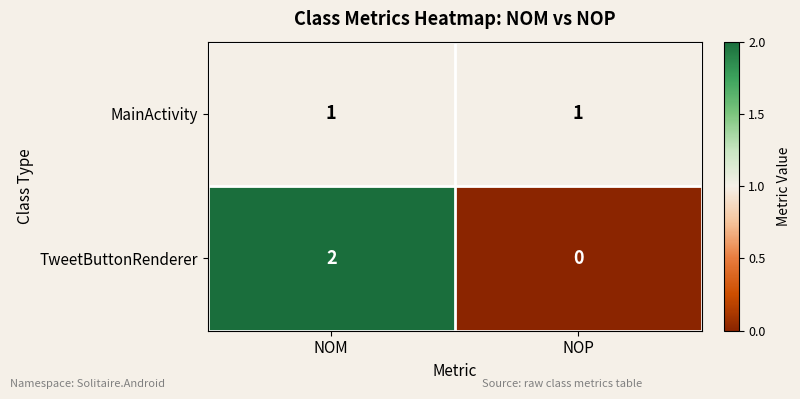

Between NOM and NOP, which series saw the biggest shift?

TweetButtonRenderer